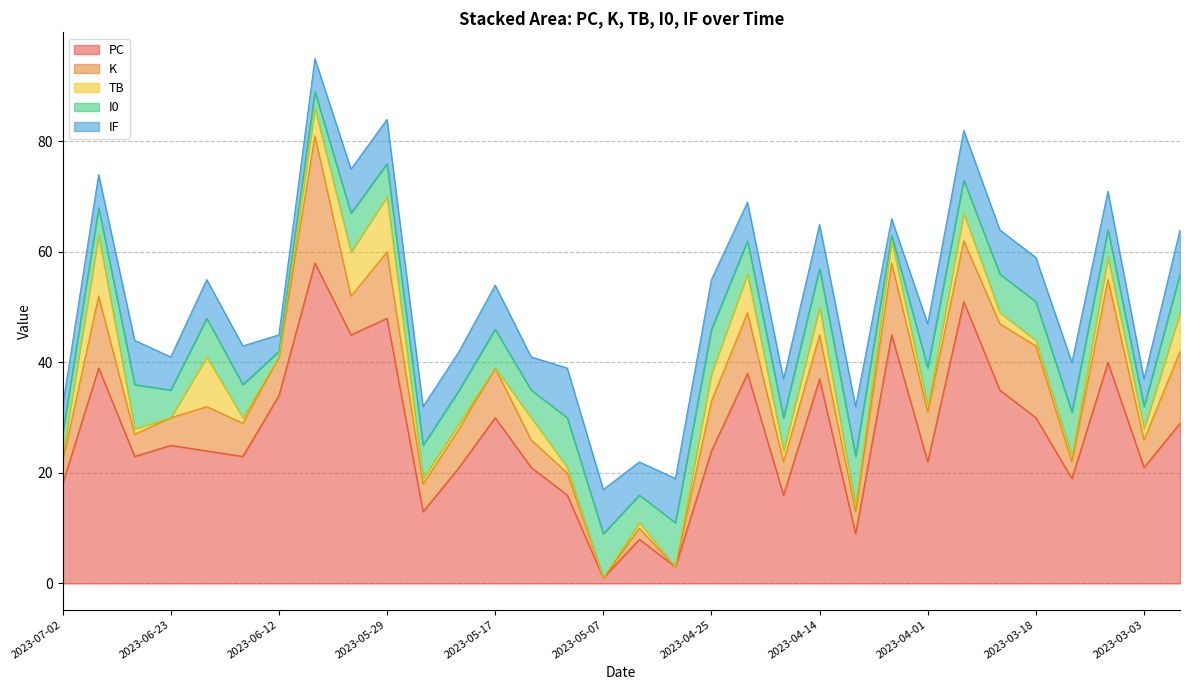

Which series changed the most between 2023-04-19 and 2023-05-07?

PC